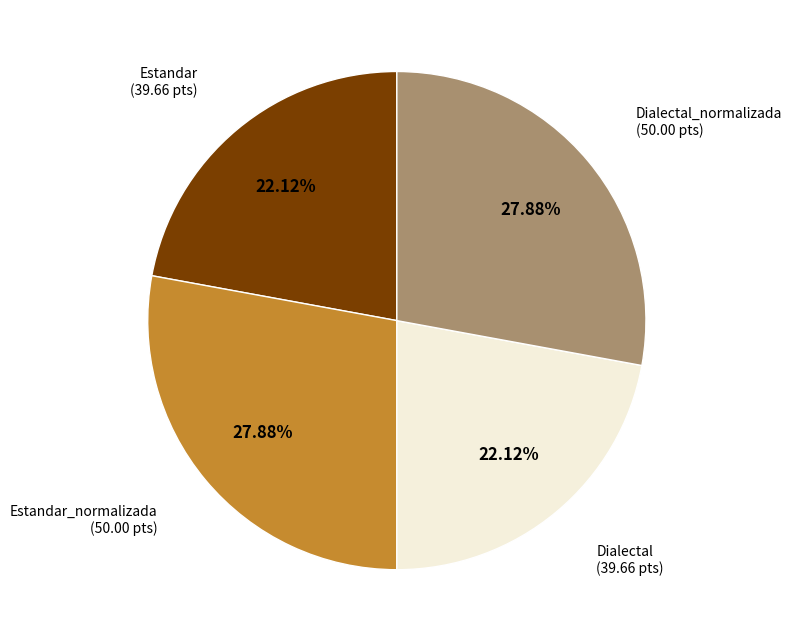

Is there a majority slice in this chart?

No